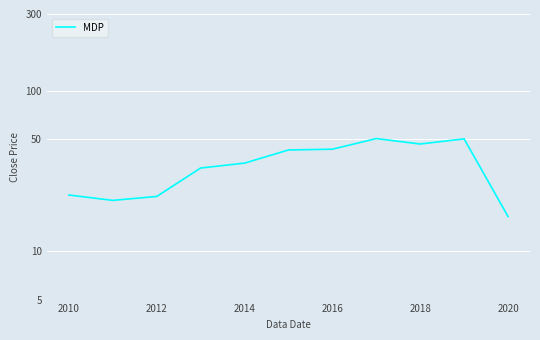

How many interior local valleys (lower than both neighbors) does the data have?

2